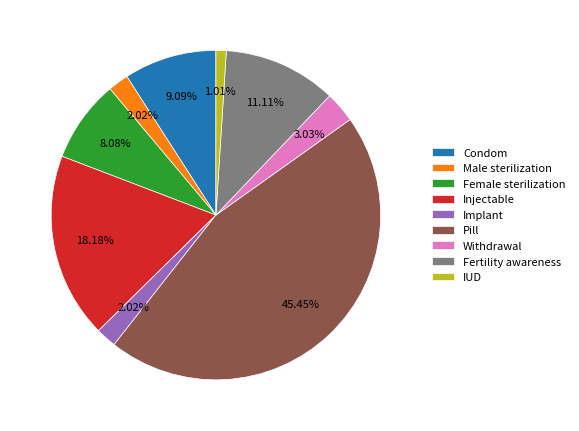

Does any single category account for the majority?

No